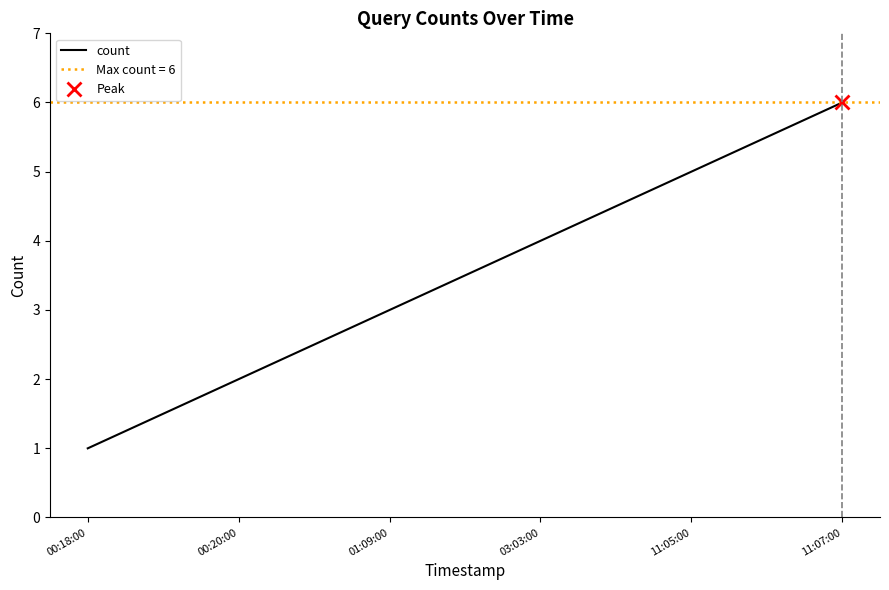

What is the value of the 2nd point from the left?

2